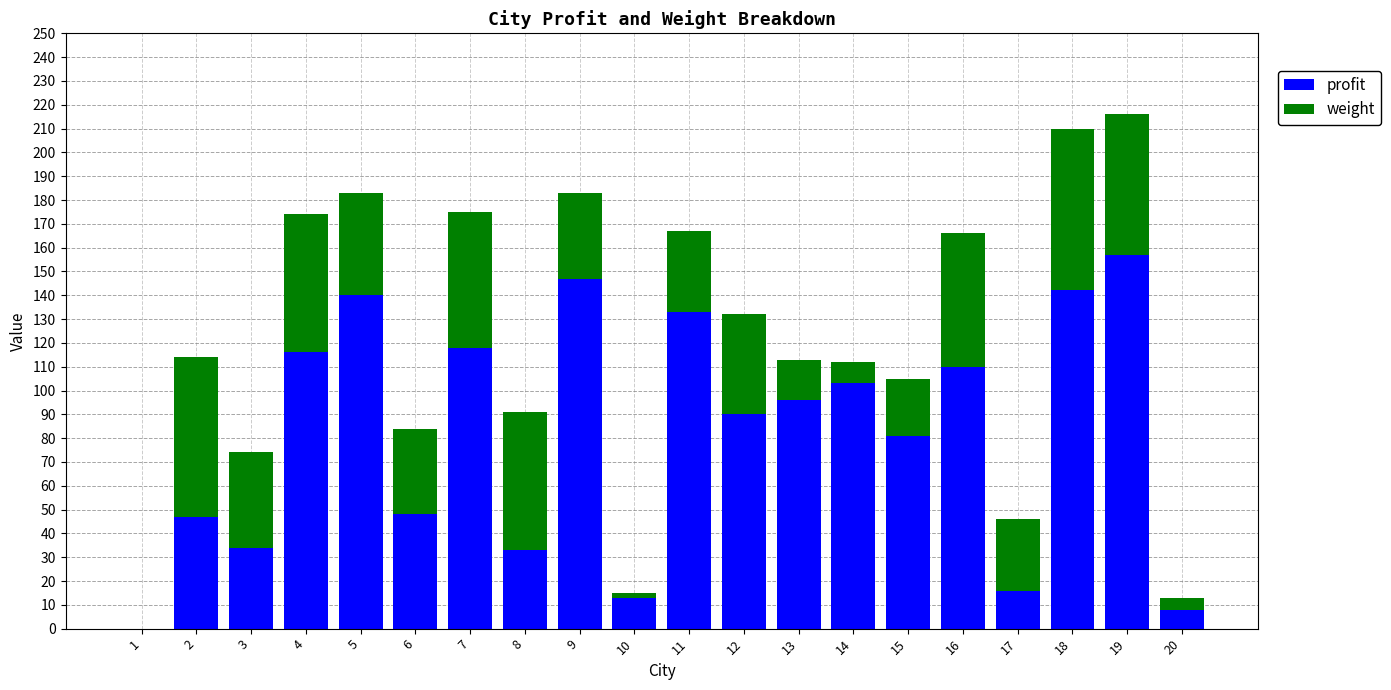

The value of profit at 17 is 16. True or false?

True